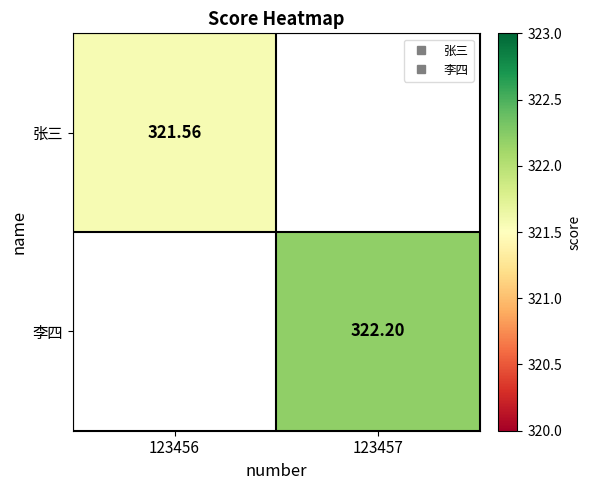

Is it true that 张三 equals 103.2 at 123456?

False